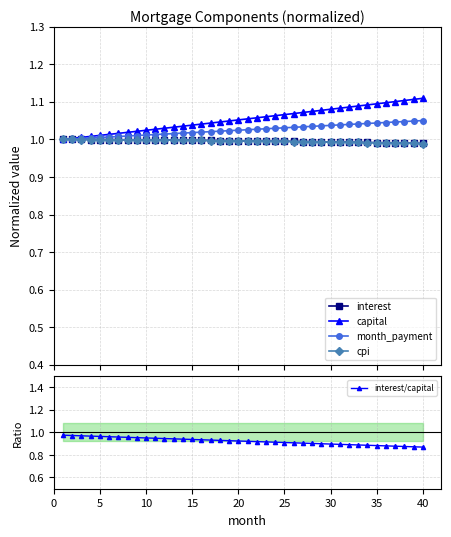

The interest/capital series shows 0.6 at 35. True or false?

False